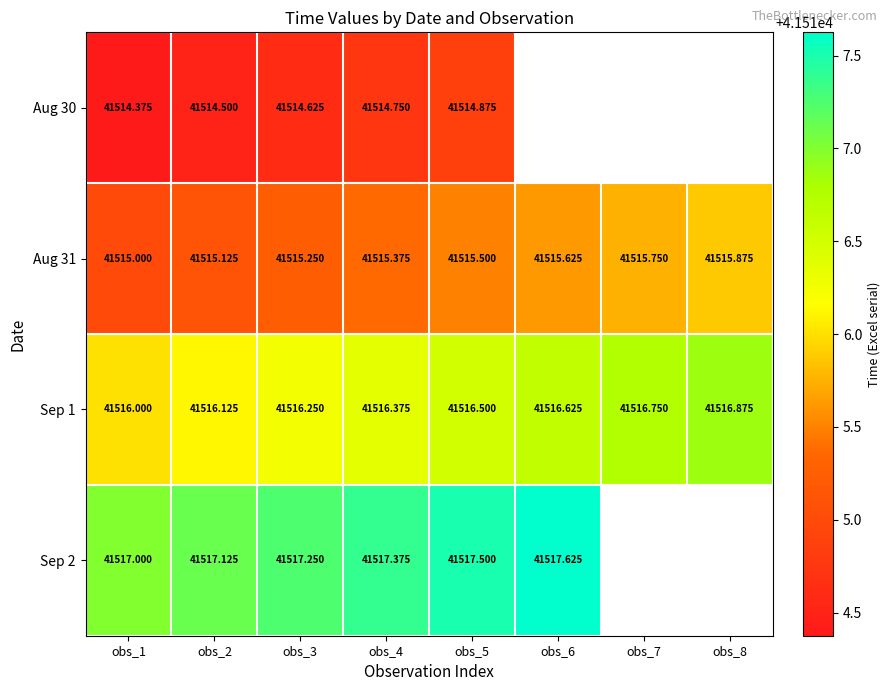

Is the value of Aug 31 at obs_6 greater than the value of Sep 1 at obs_3?

No